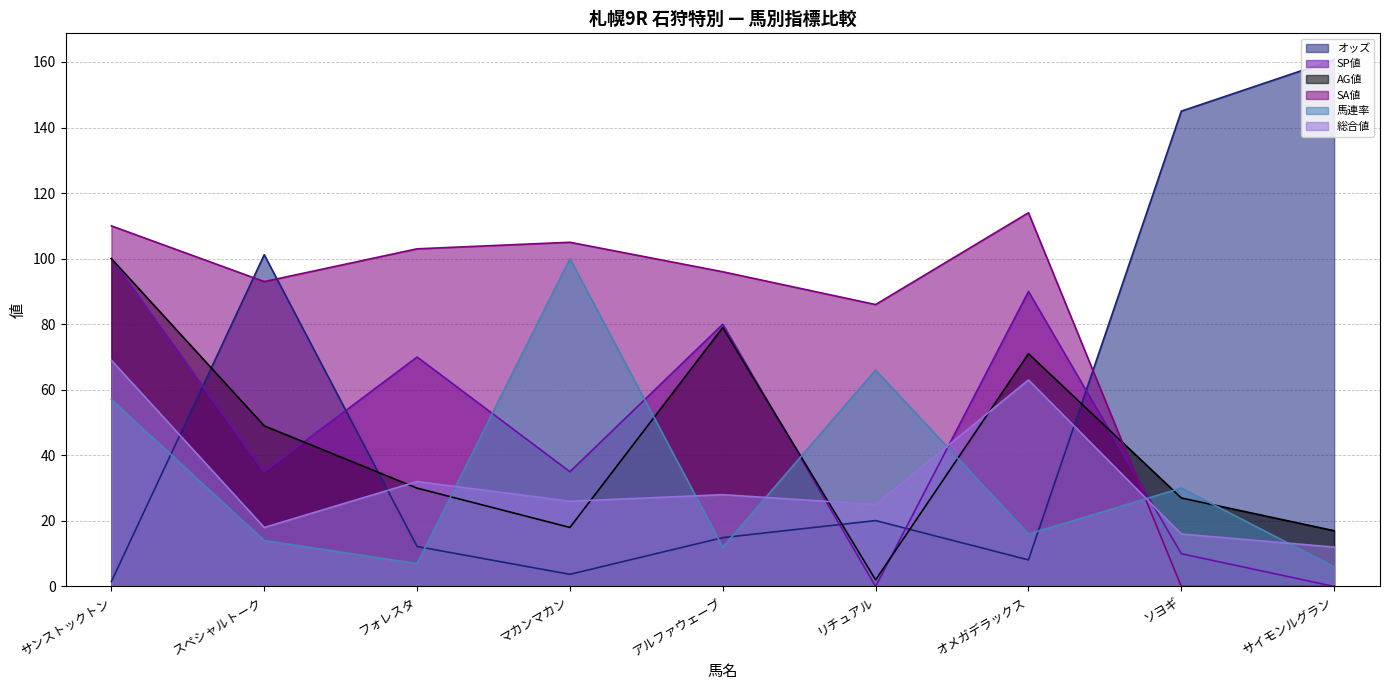

The value of 総合値 at フォレスタ is 55.7. True or false?

False